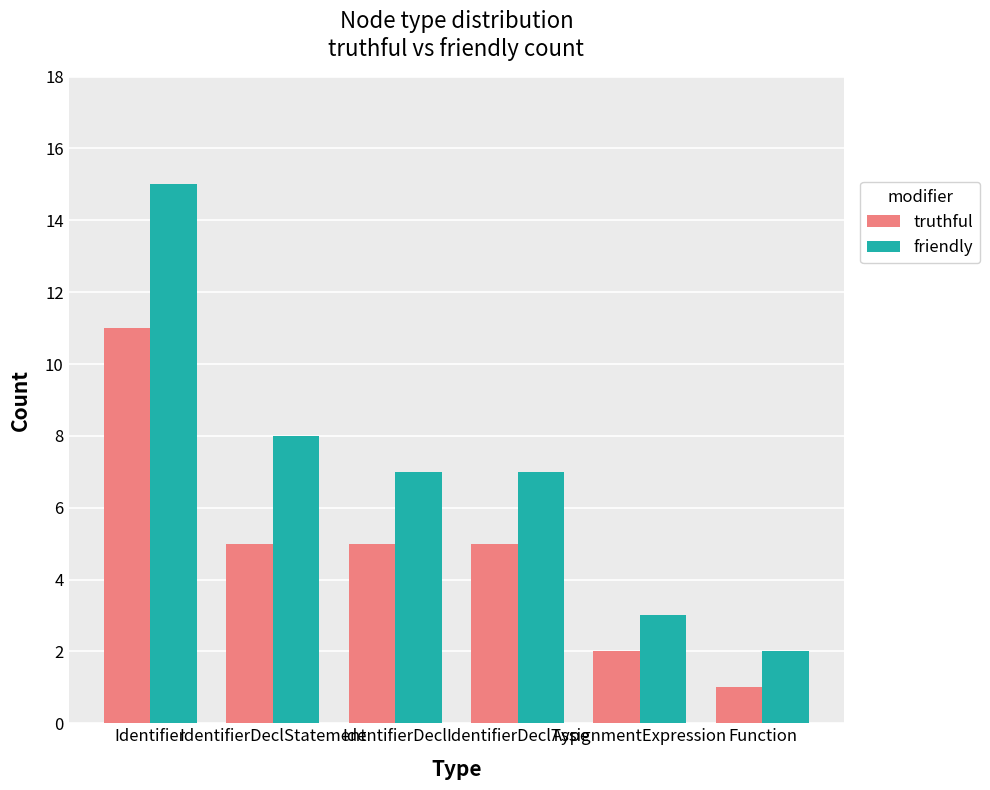

Which series has the widest spread of values?

friendly